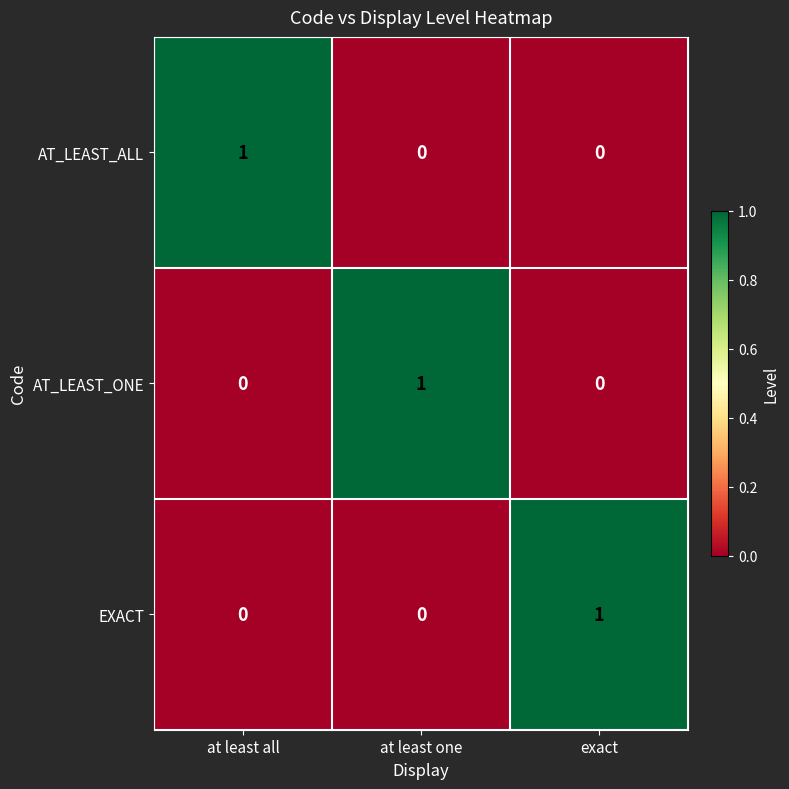

What is the total value across all series at exact?

1